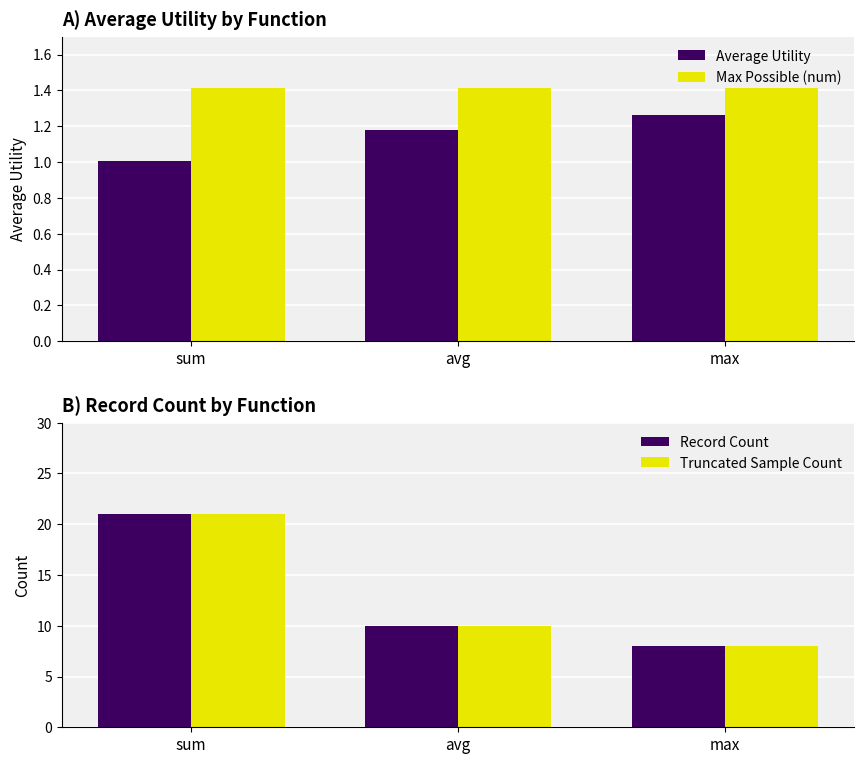

At how many categories does at least one series exceed 18?

1